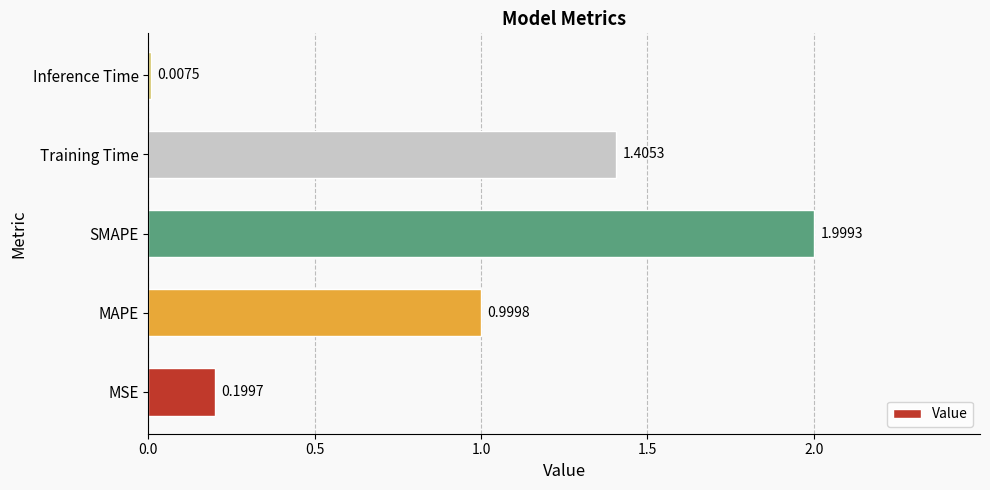

What is the sum of all values?

4.6